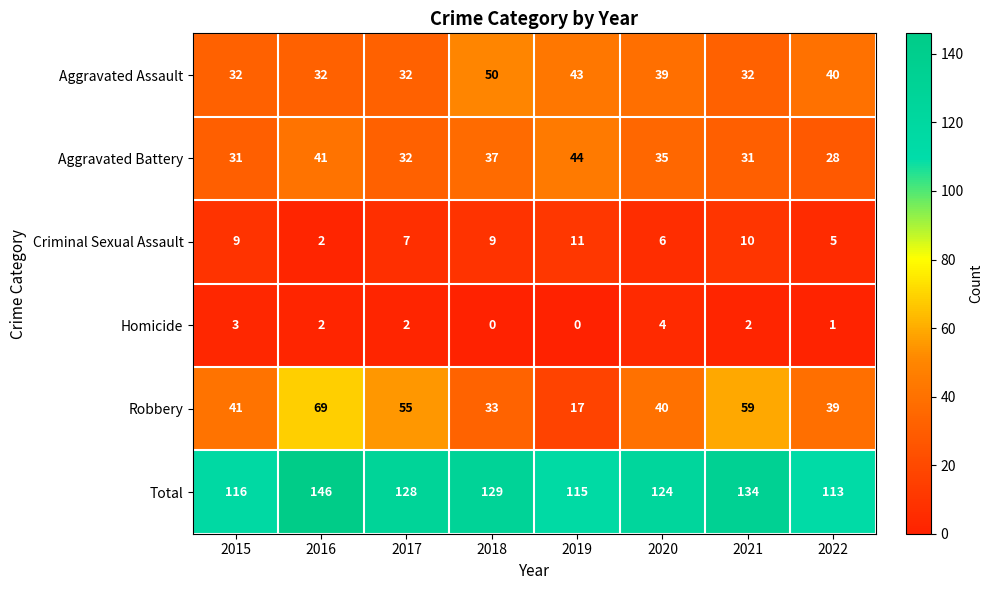

How many values in the Homicide series are below 2?

3